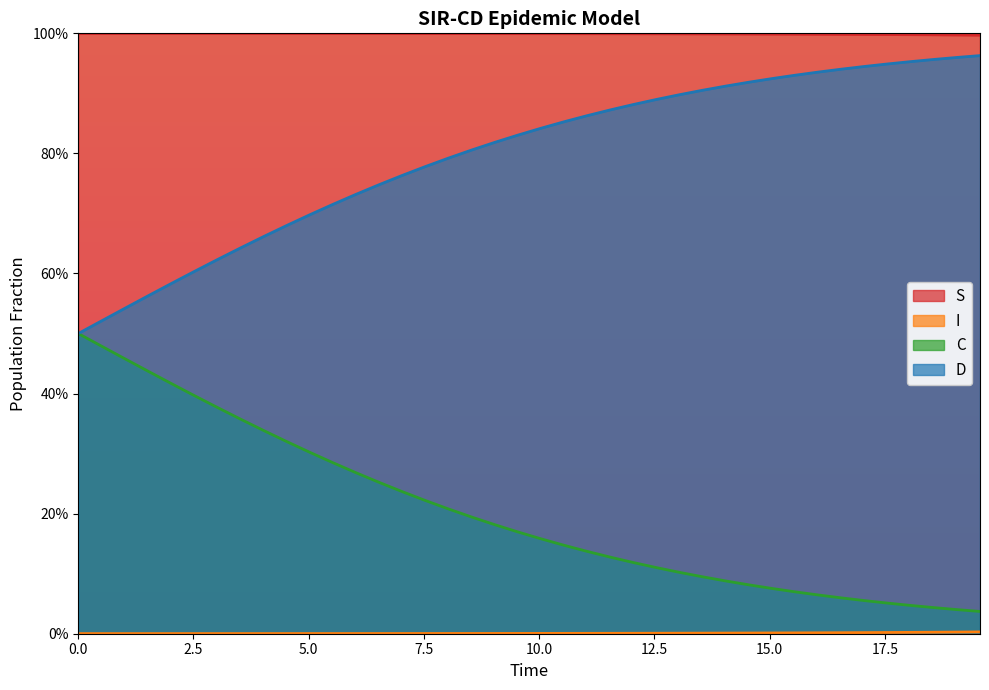

What is the average value of the D series?

0.2